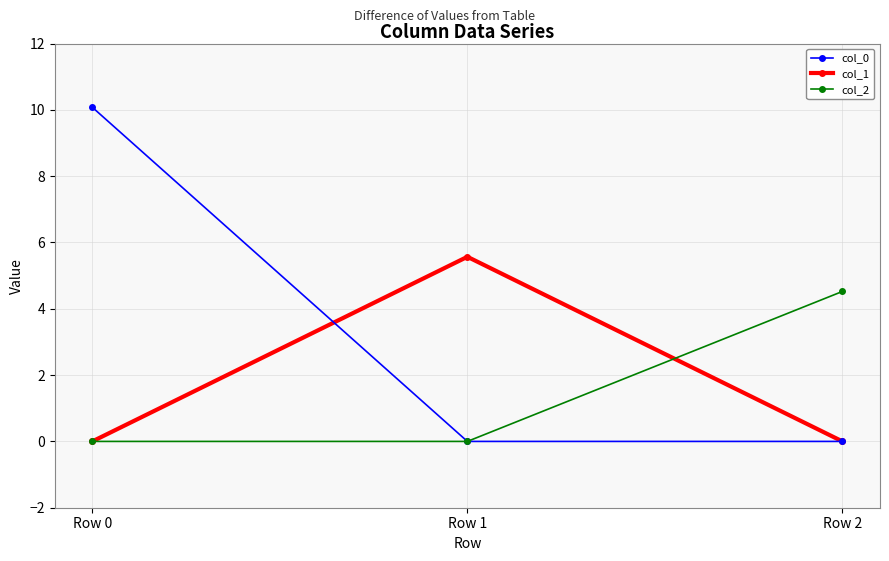

What is the spread (max minus min) of values at Row 1?

5.6